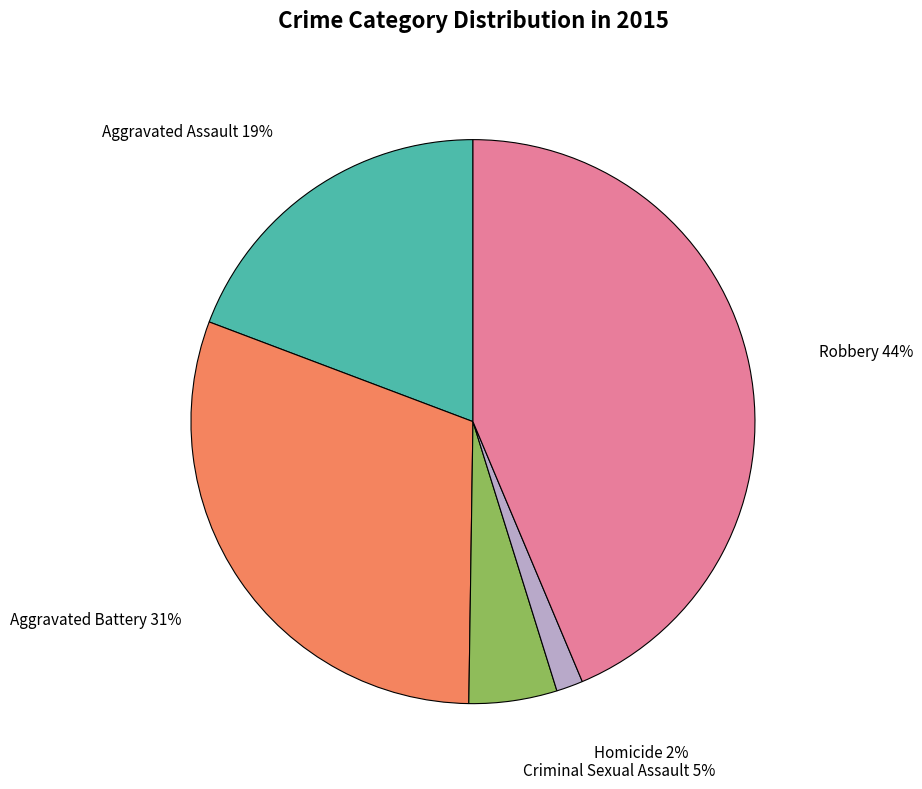

Is there a majority slice in this chart?

No